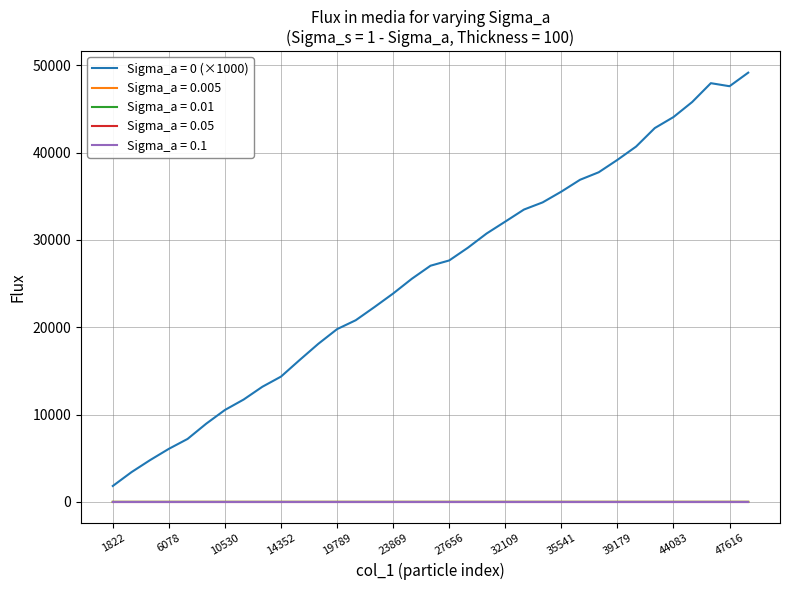

True or false: Sigma_a = 0 (×1000) and Sigma_a = 0.005 cross at least once.

False